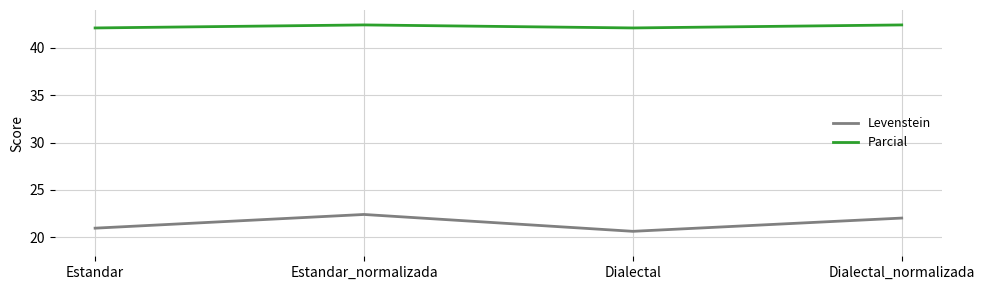

How many series are shown in this chart?

2